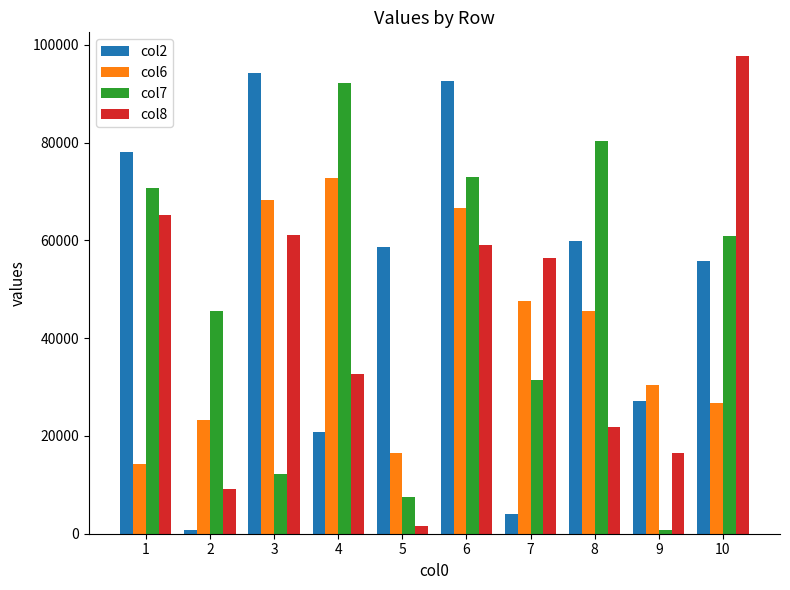

At which category is the sum across all series the highest?

6